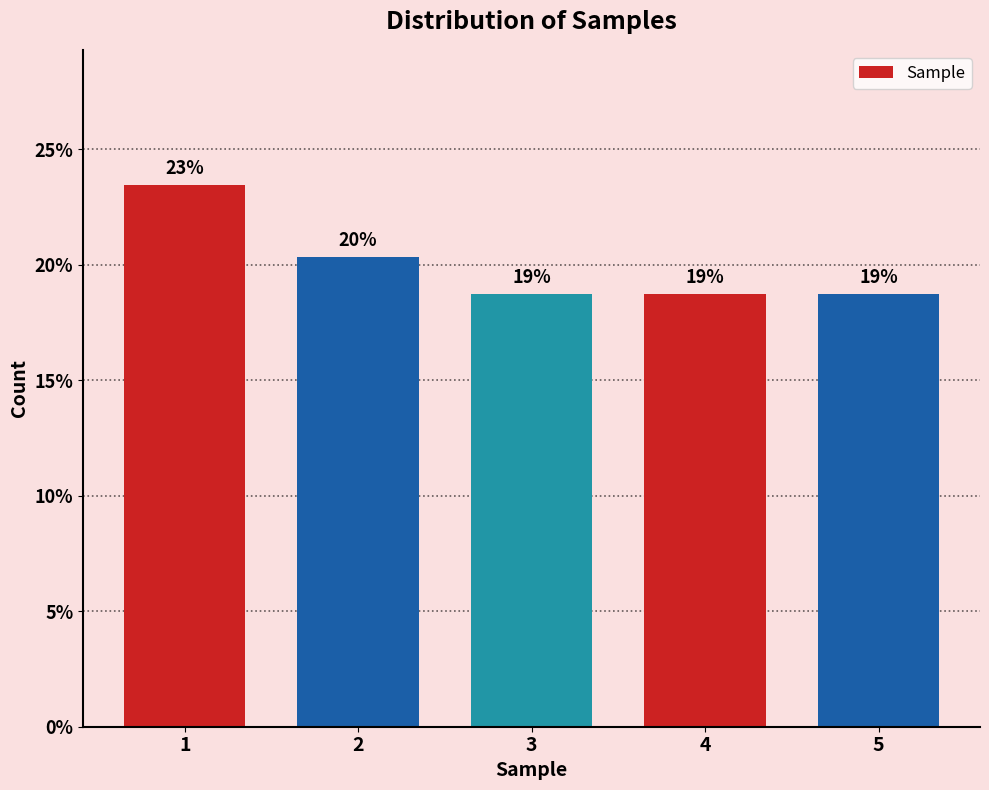

How many bars are there in total?

5